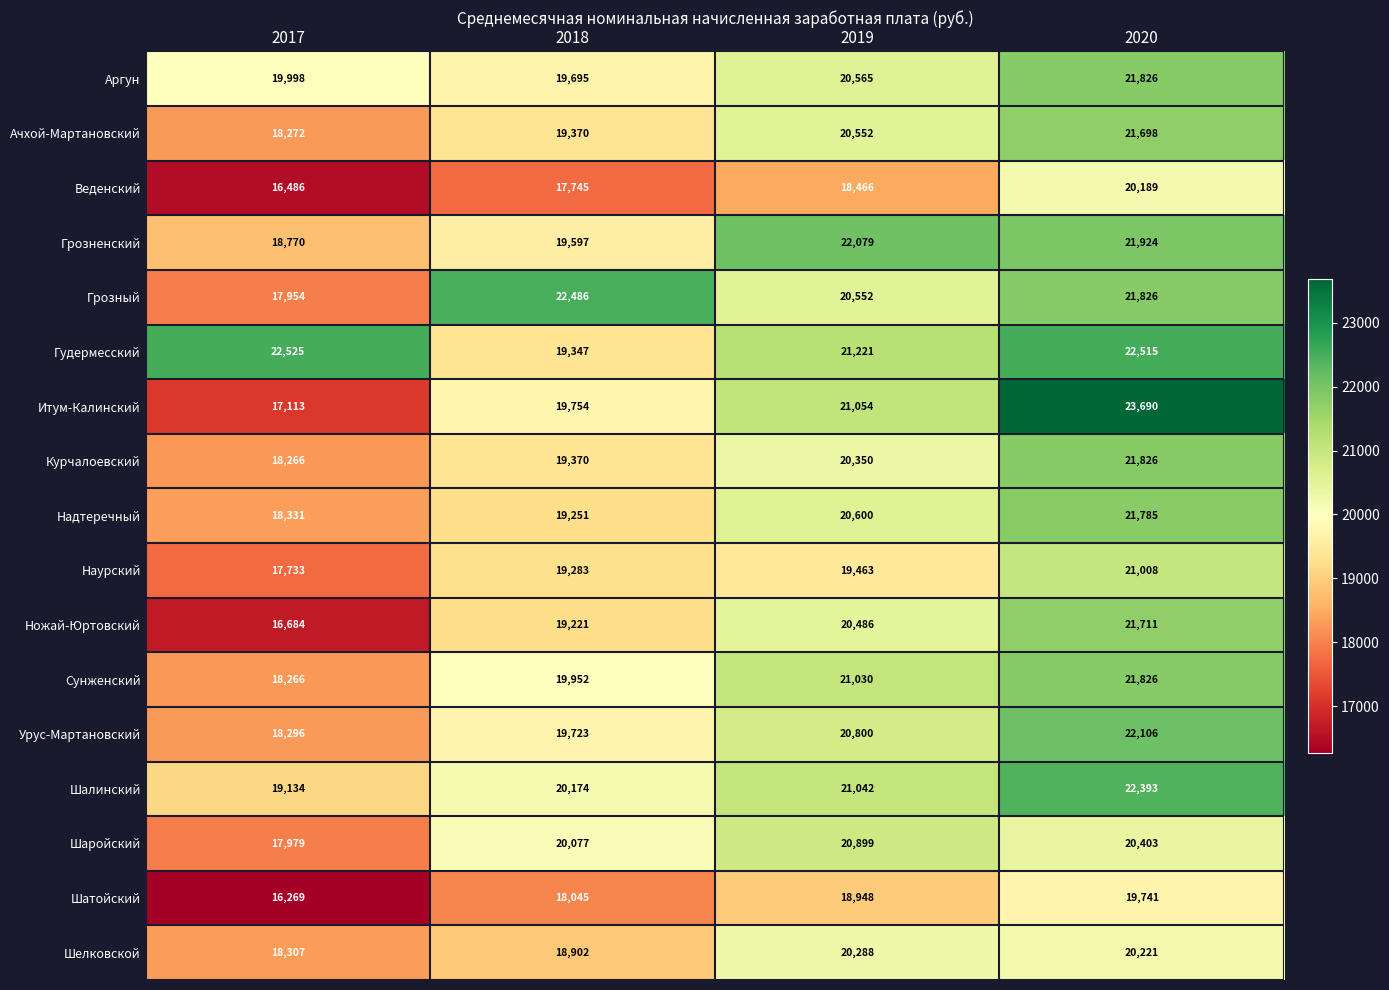

How many Курчалоевский values are between 19370 and 21826?

3